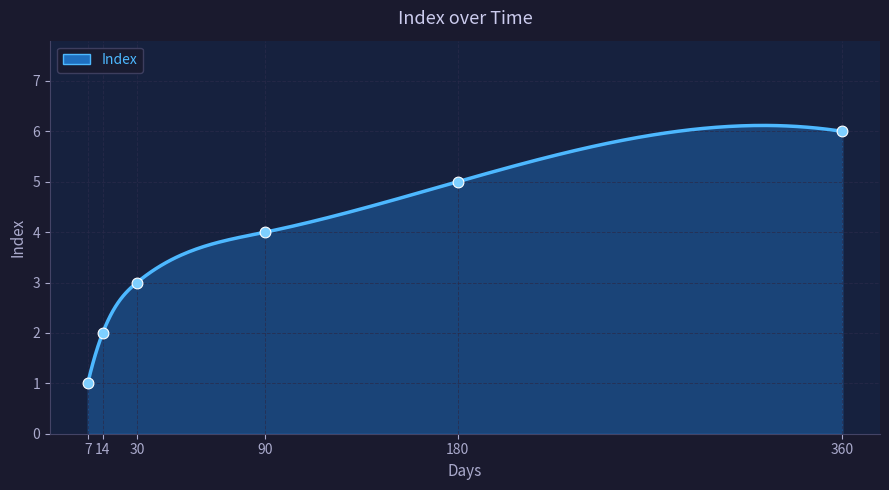

Which has a higher value, 7 or 90?

90